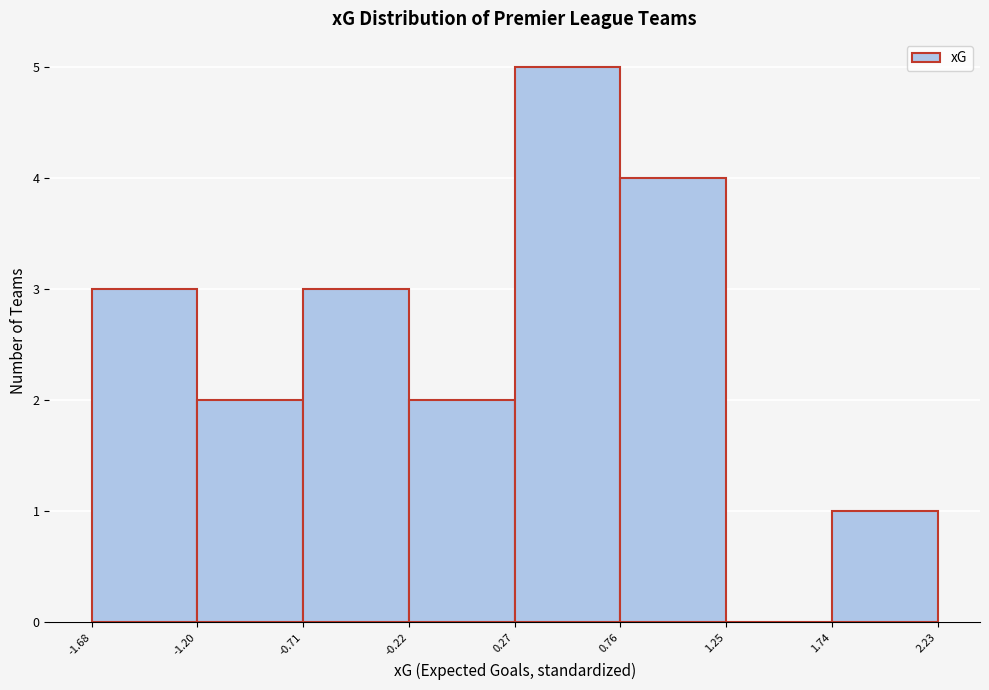

Reading left to right, transcribe this chart: for each bar, give the range it covers on the x-axis and its height. The values are not printed on the chart, so give them approximately, as read against the axis.

-1.68 to -1.20: 3
-1.20 to -0.71: 2
-0.71 to -0.22: 3
-0.22 to 0.27: 2
0.27 to 0.76: 5
0.76 to 1.25: 4
1.25 to 1.74: 0
1.74 to 2.23: 1